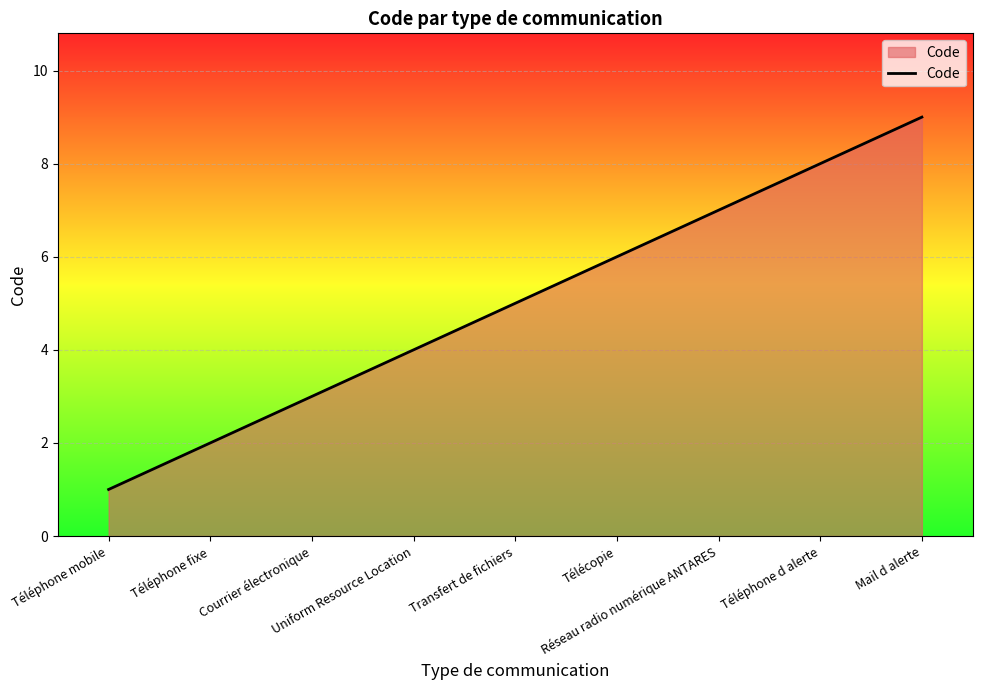

Is it true that the value at Mail d alerte is 2?

False